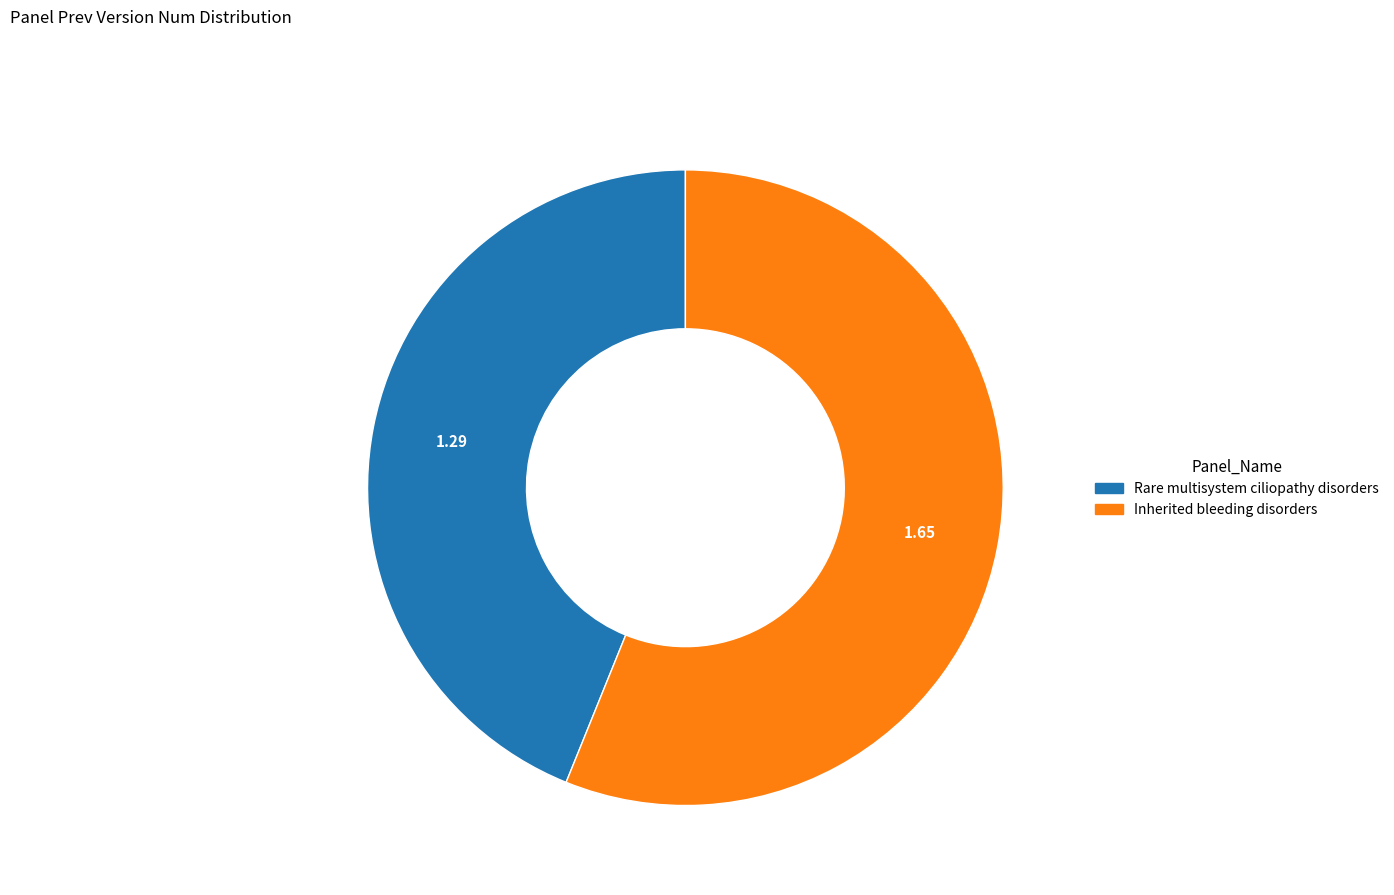

Which slice is the smallest?

Rare multisystem ciliopathy disorders